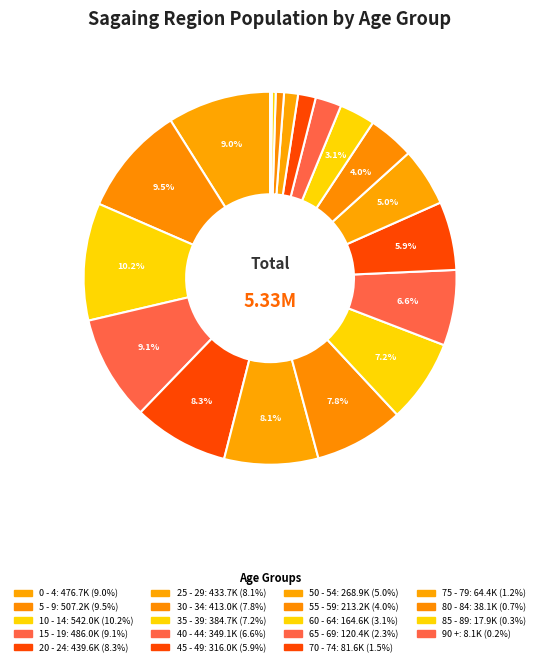

To the nearest percent, what portion does 65 - 69 represent?

2%